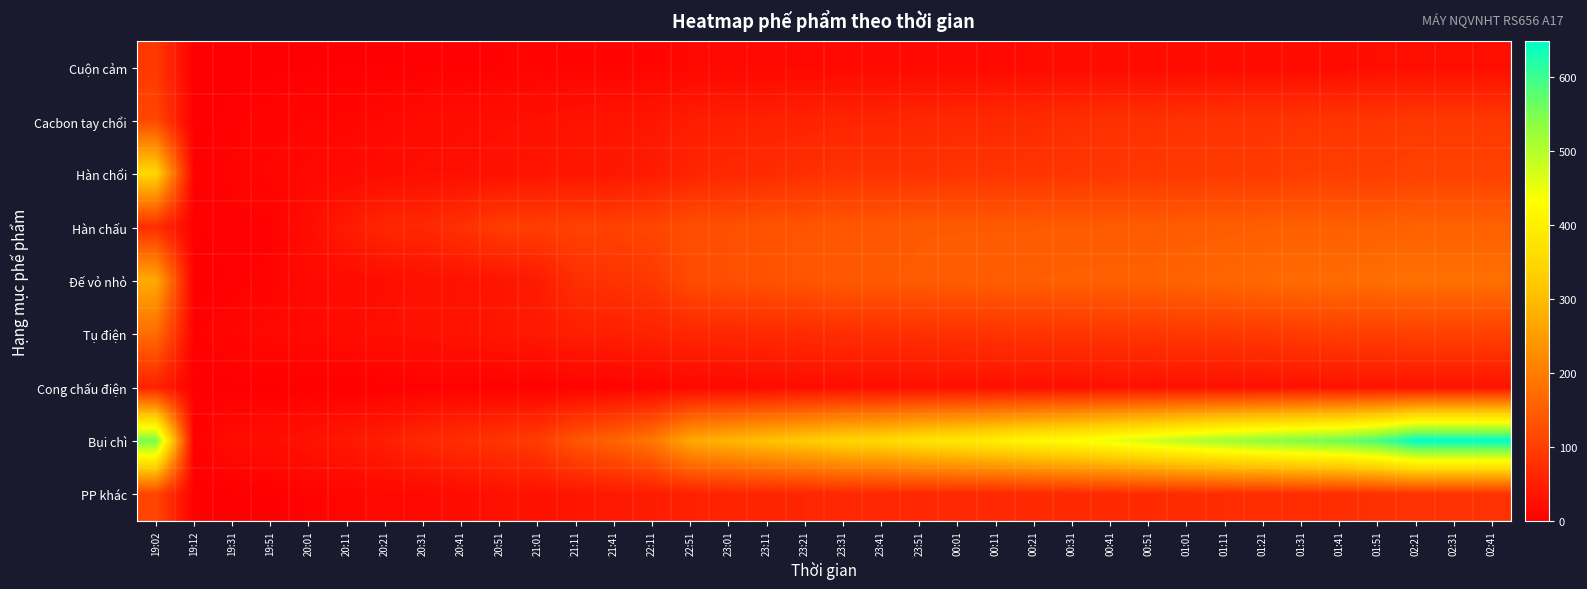

Count the number of data series in this chart.

9